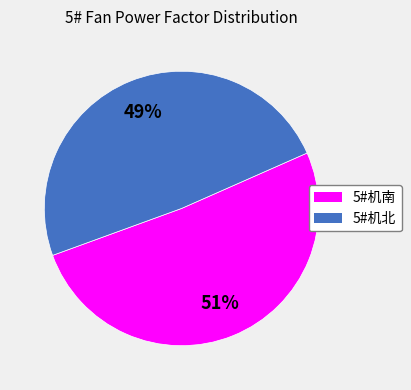

Does any single category account for the majority?

Yes